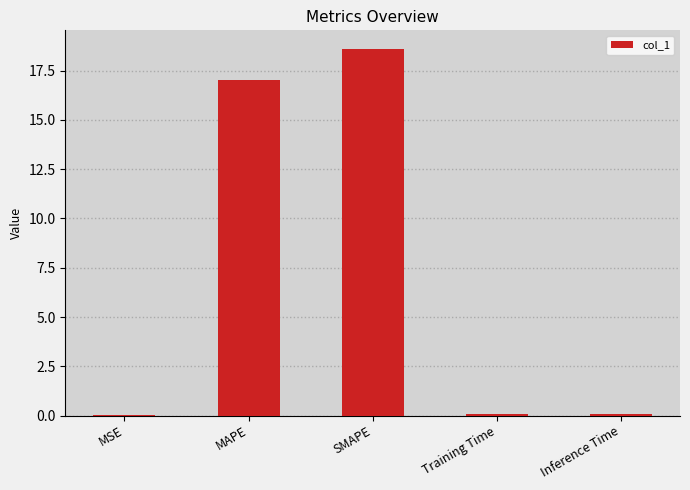

The value at SMAPE is 11.0. True or false?

False